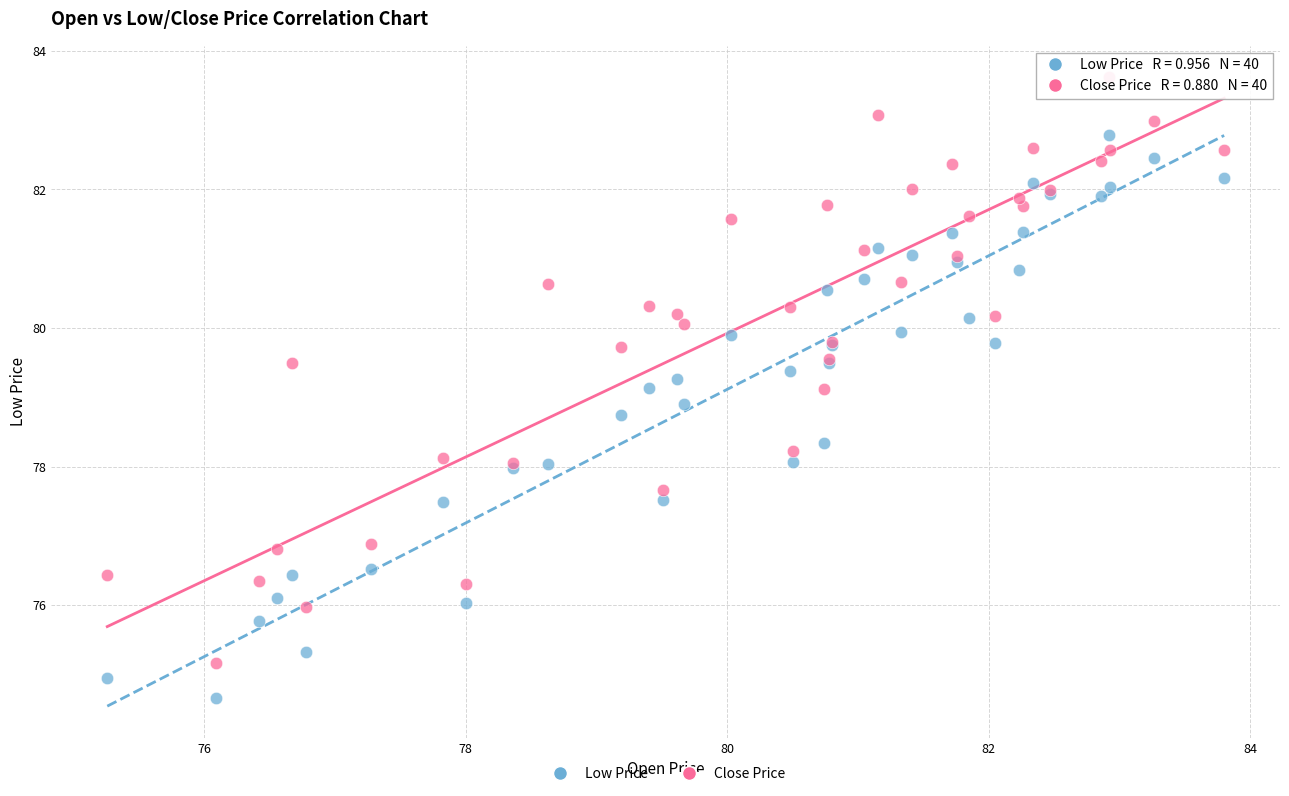

Which series has the largest Y range (max minus min)?

Close Price